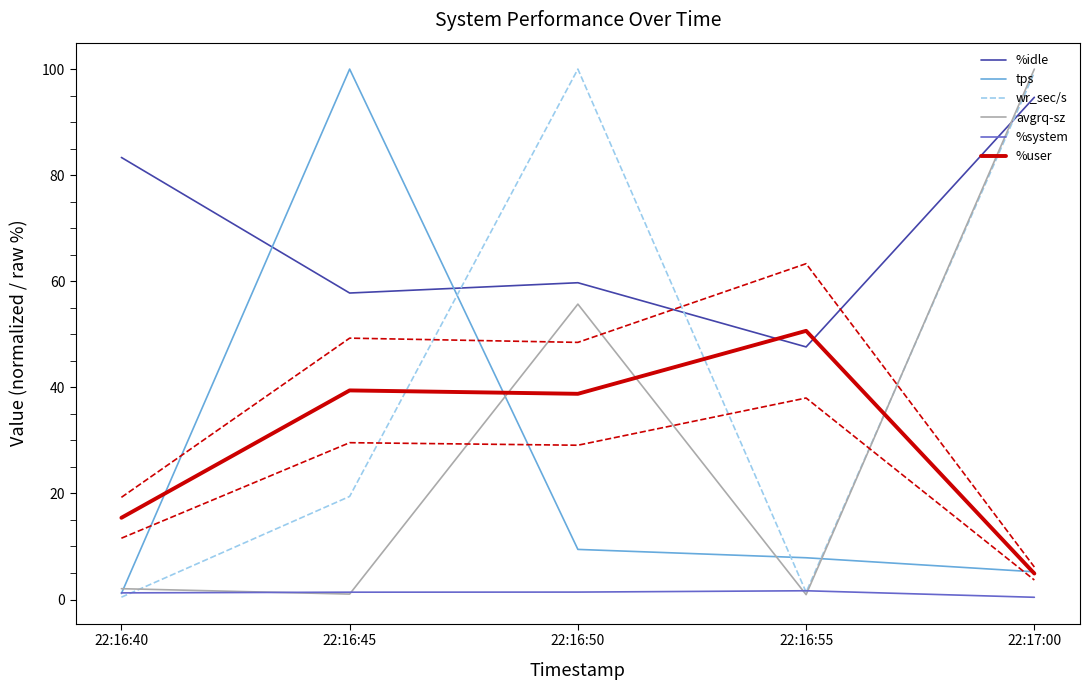

What is the difference between the maximum and minimum values in the wr_sec/s series?

99.6